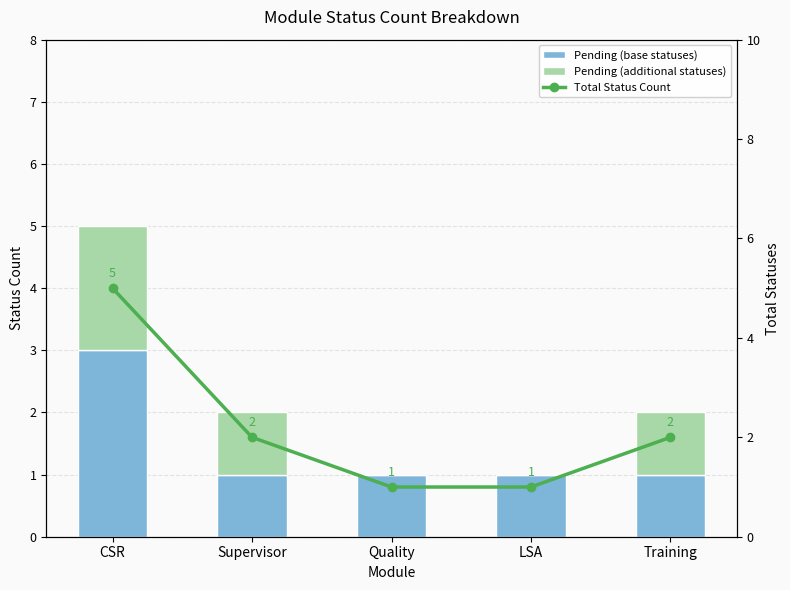

What position from the left is Training?

5